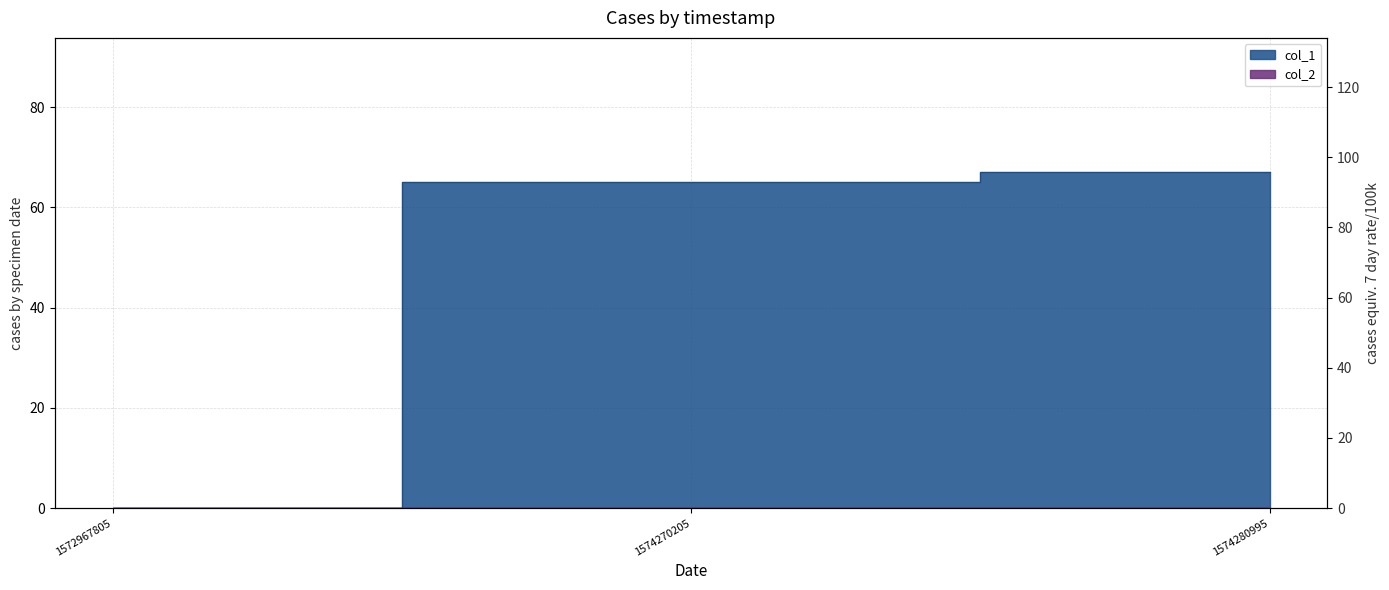

Reading right to left, what are all the values shown in this chart?

67	65	0